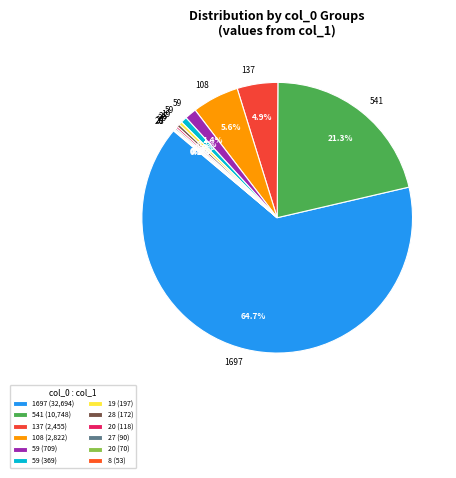

Count the number of slices in the pie.

12